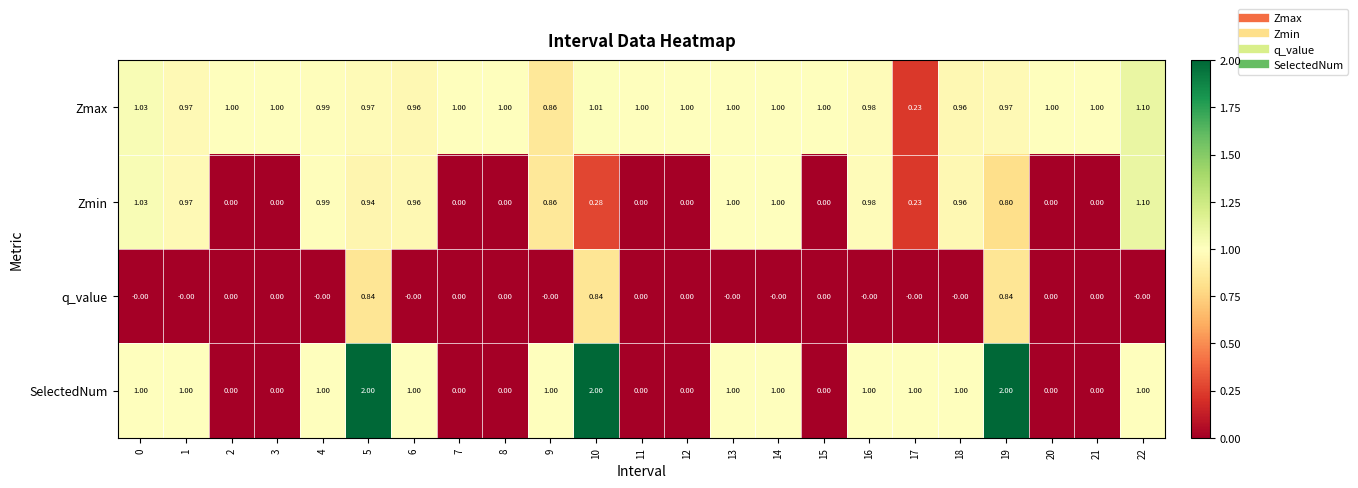

Is the value of q_value at 15 greater than the value of Zmin at 0?

No